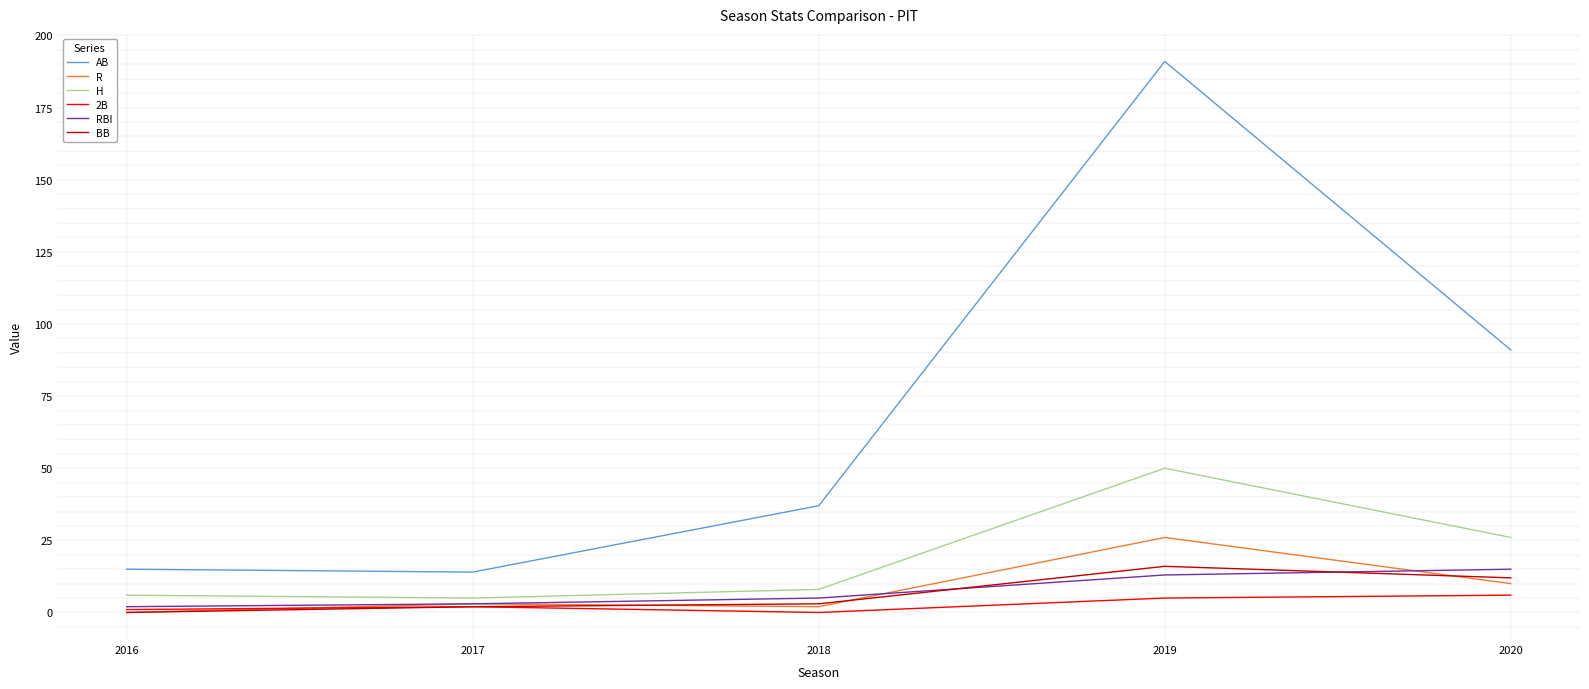

The value of 2B at 2020 is 6. True or false?

True